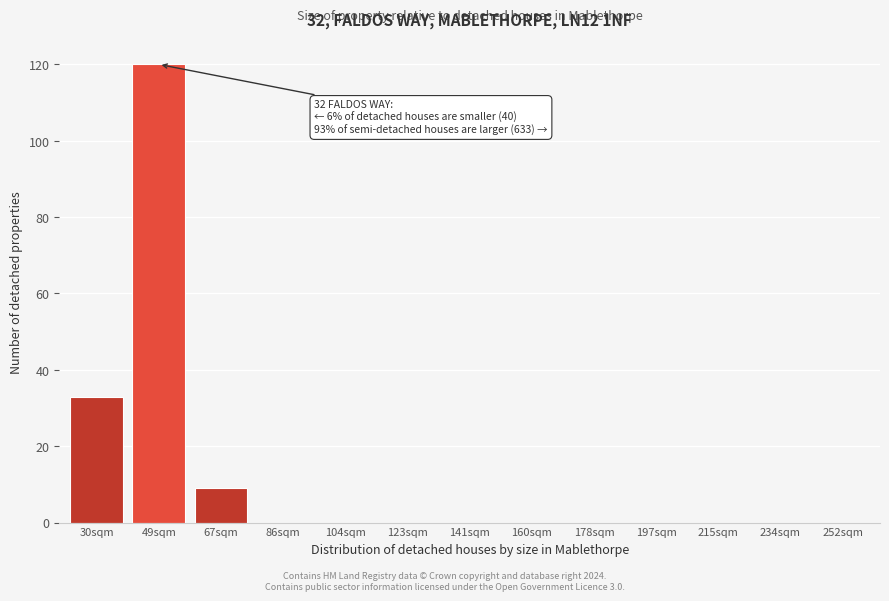

Reading left to right, what are all the values shown in this chart?

30sqm=33	49sqm=120	67sqm=9	86sqm=0	104sqm=0	123sqm=0	141sqm=0	160sqm=0	178sqm=0	197sqm=0	215sqm=0	234sqm=0	252sqm=0